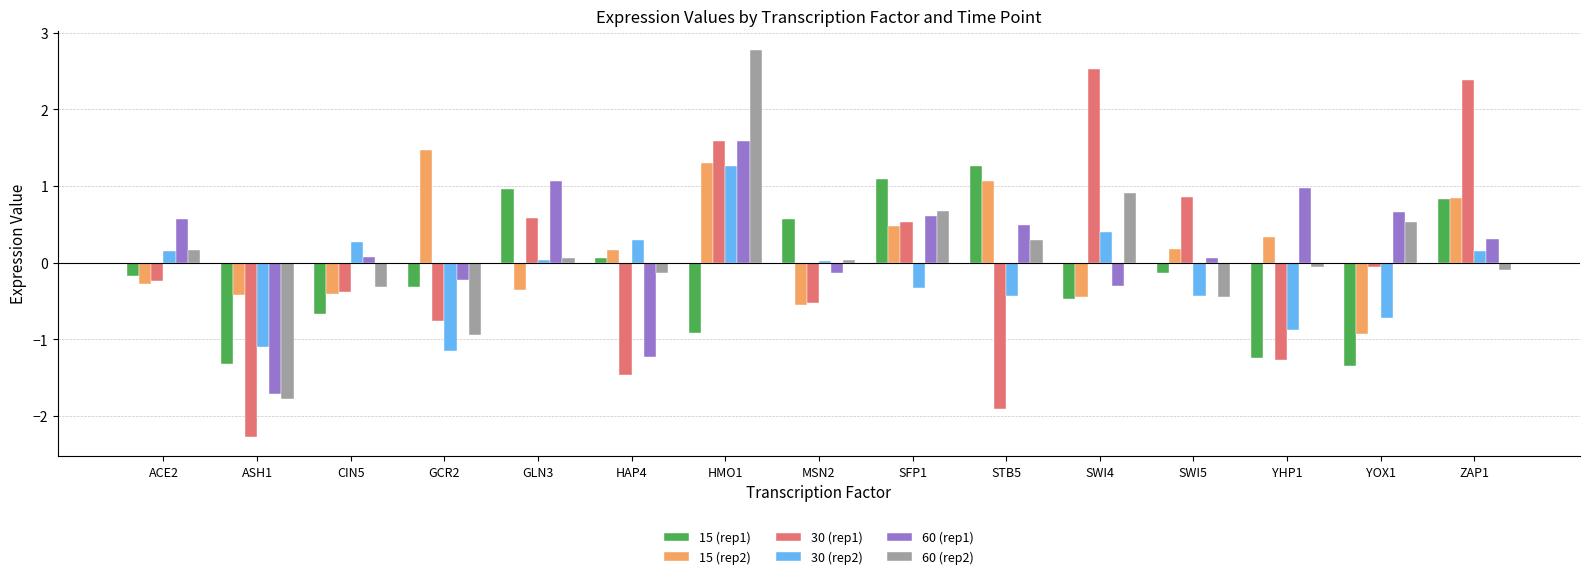

What is the sum of all 15 (rep2) values?

2.4